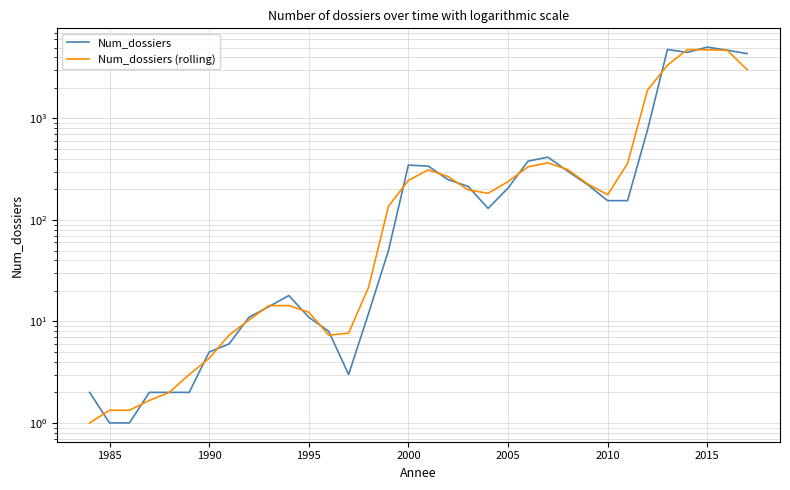

What is the value of the Num_dossiers point at the 17th from the left?

347.0